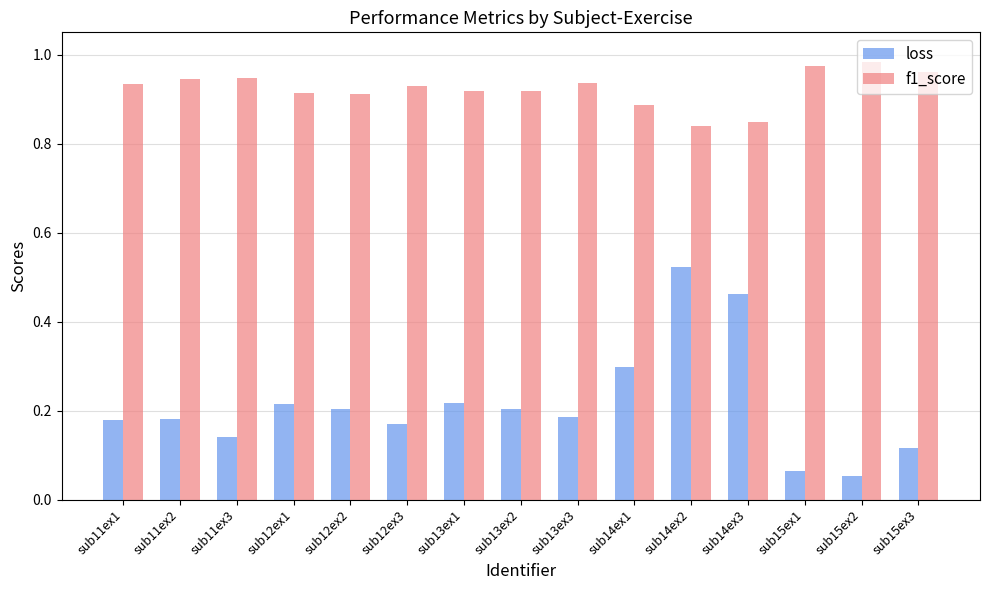

What is the sum of the f1_score values at sub11ex3 and sub14ex1?

1.8